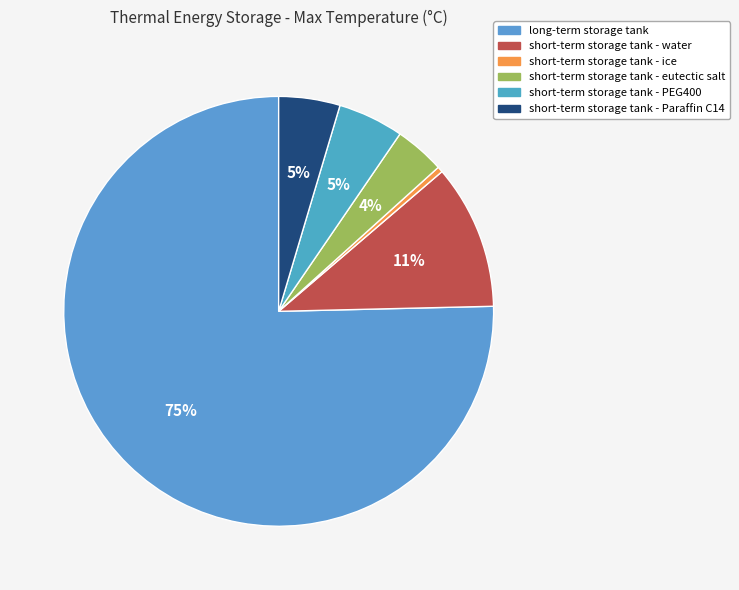

True or false: short-term storage tank - eutectic salt accounts for 4% of the total.

True